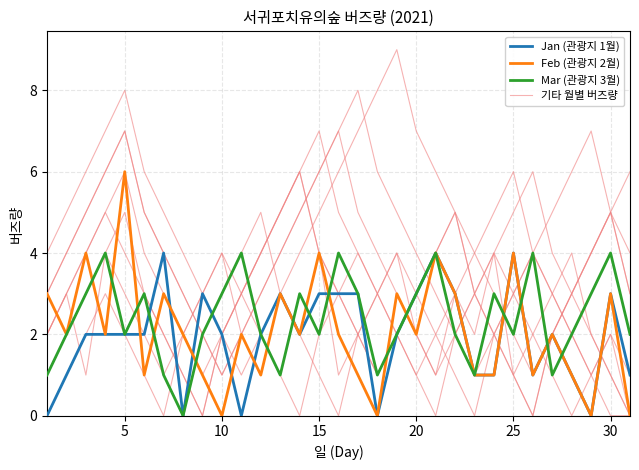

True or false: Jan (관광지 1월) has more than 0 interior local peaks.

True